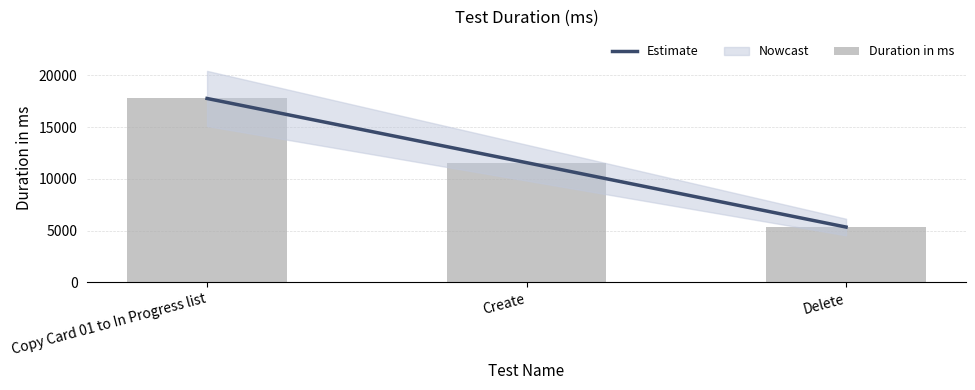

At which label does Estimate reach its peak?

Copy Card 01 to In Progress list